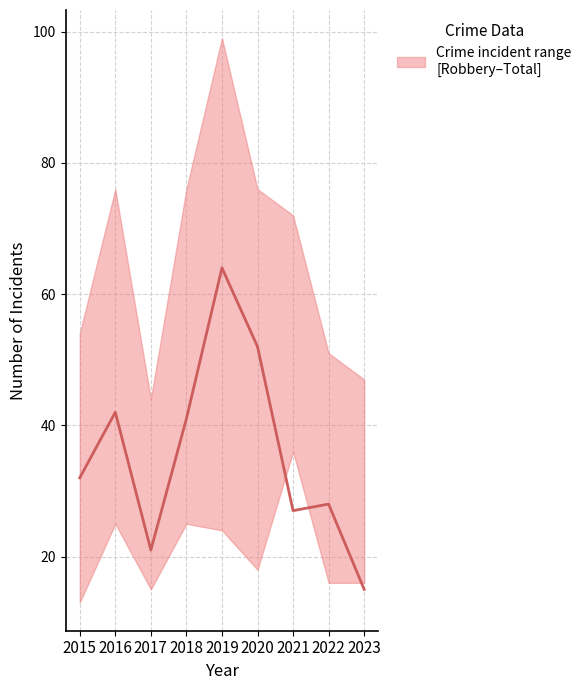

Is this an area chart (filled region under the line)?

No